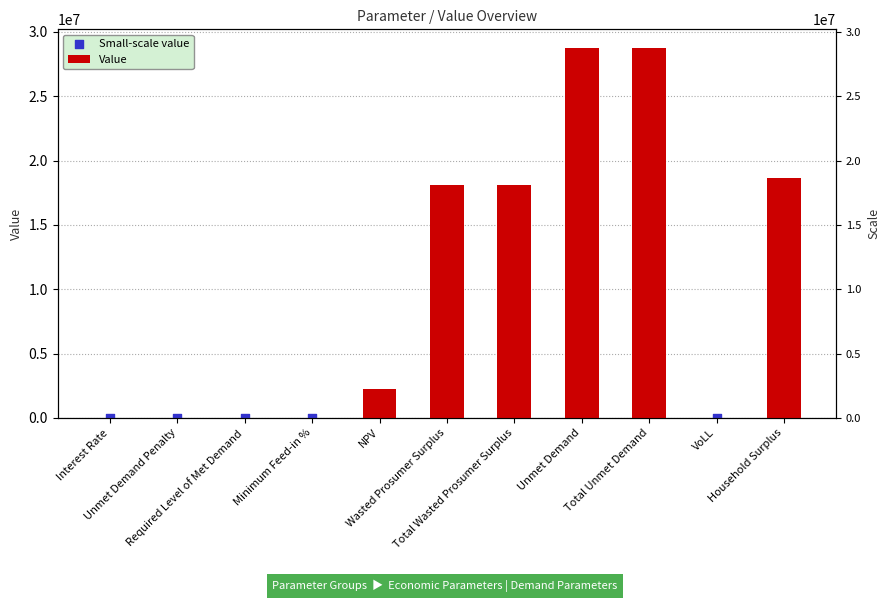

Which series reaches the maximum Y coordinate?

Value